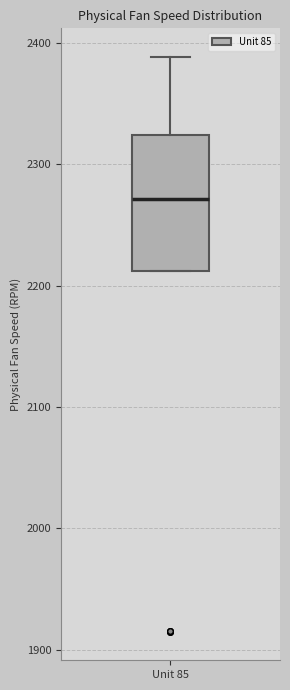

Where does the median line of the box for Unit 85 sit on the y-axis? The values are not printed on the chart, so give them approximately, as read against the axis.

2270